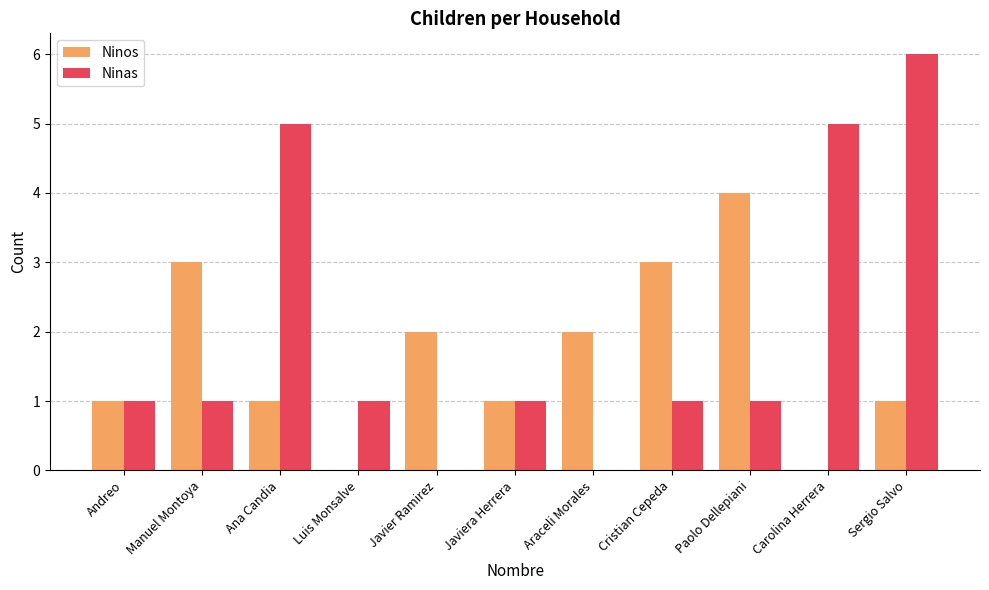

Is the value of Ninos at Araceli Morales greater than the value of Ninas at Luis Monsalve?

Yes